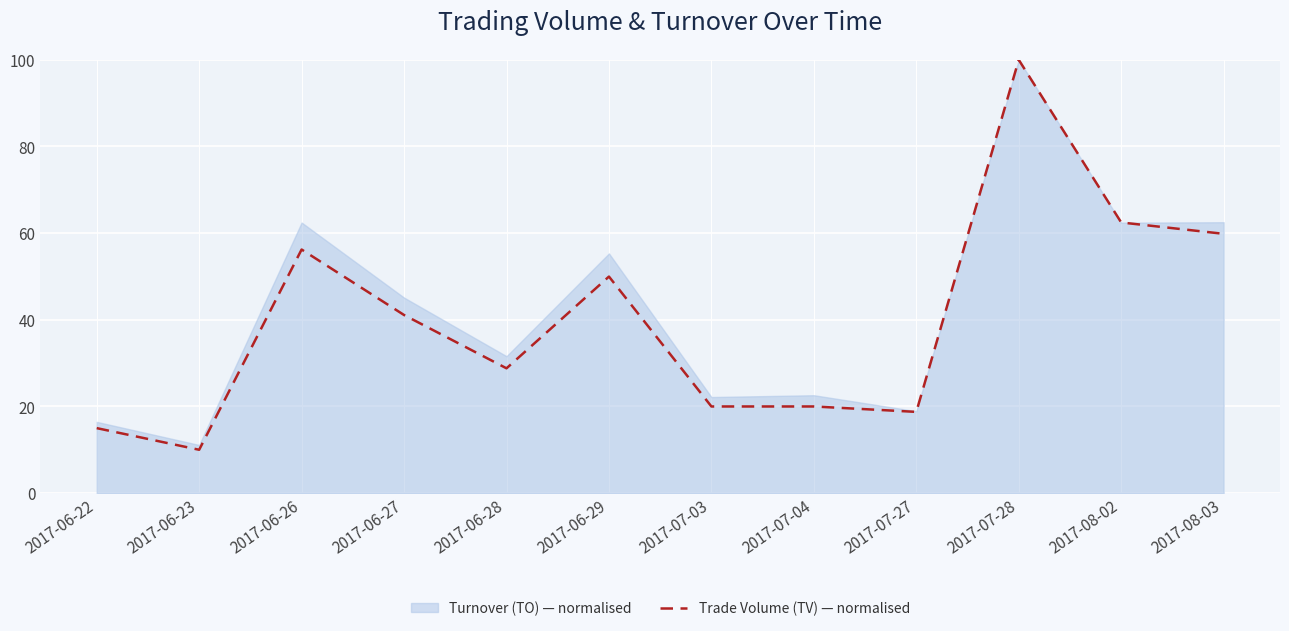

What is the greatest value displayed?

100.0